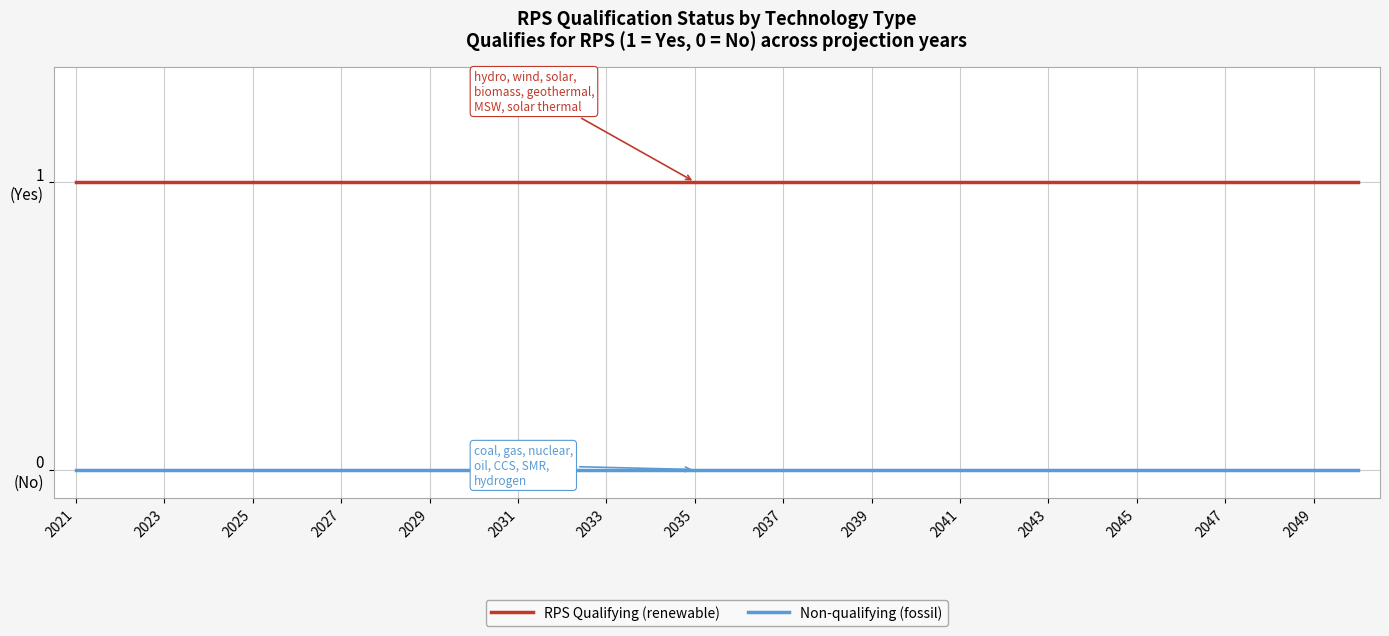

True or false: RPS Qualifying (renewable) and Non-qualifying (fossil) cross at least once.

False